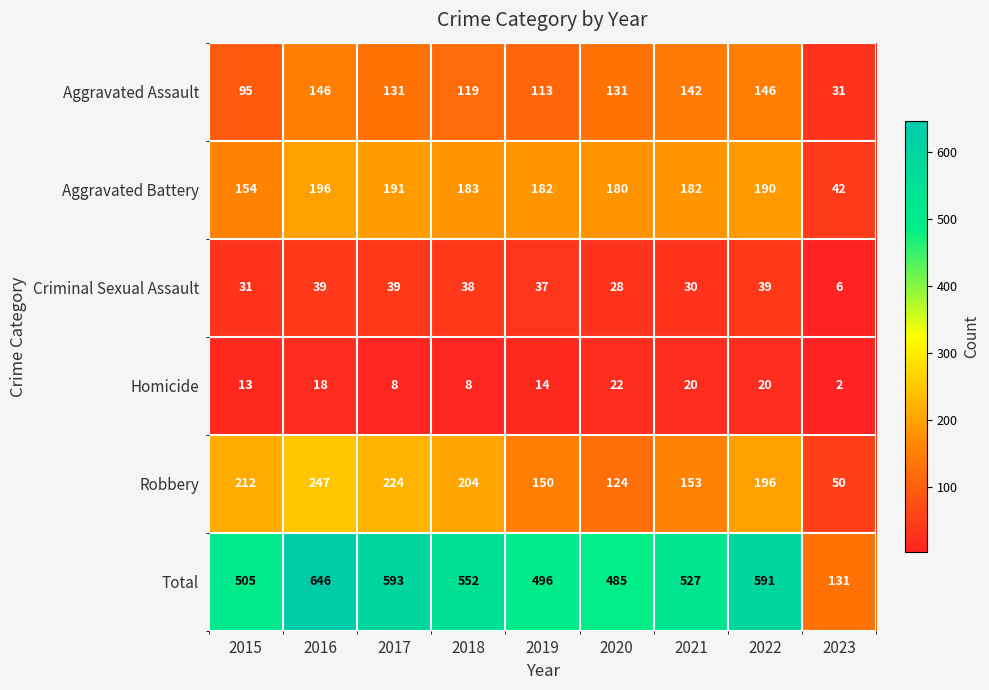

Count the number of data series in this chart.

6